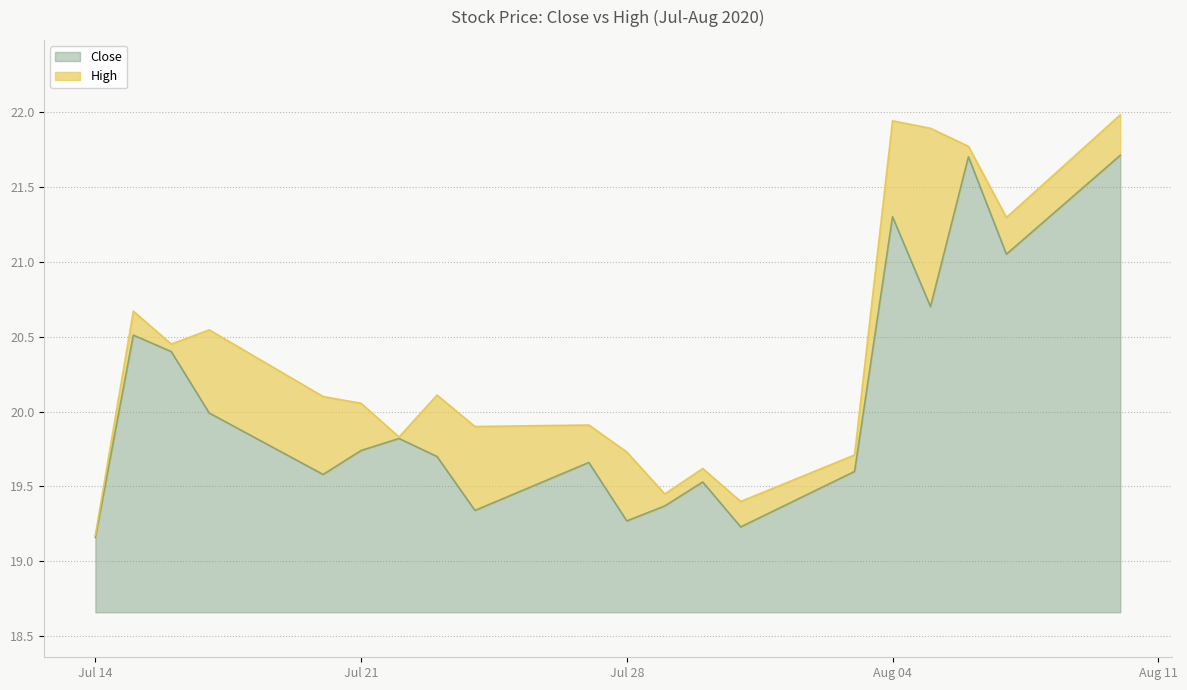

Is the value of Close at 5 greater than the value of High at Jul 28?

No